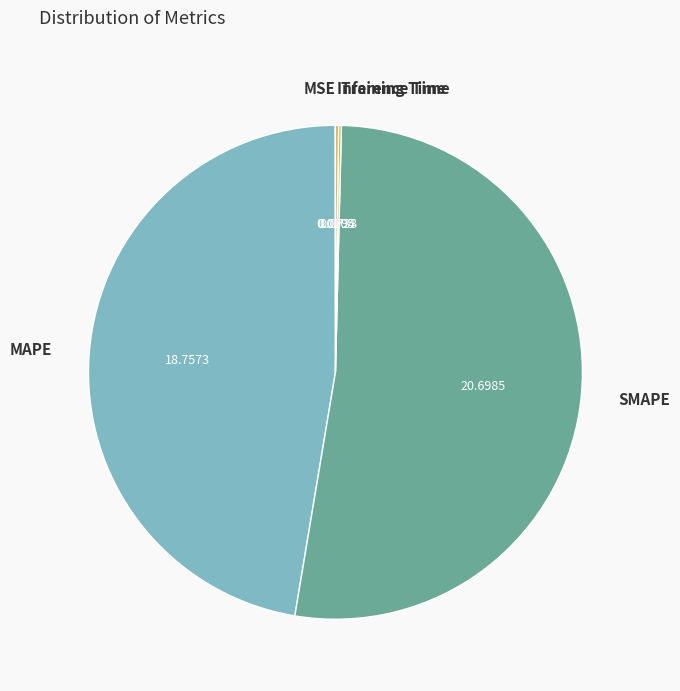

The SMAPE slice represents 52% of the pie. True or false?

True